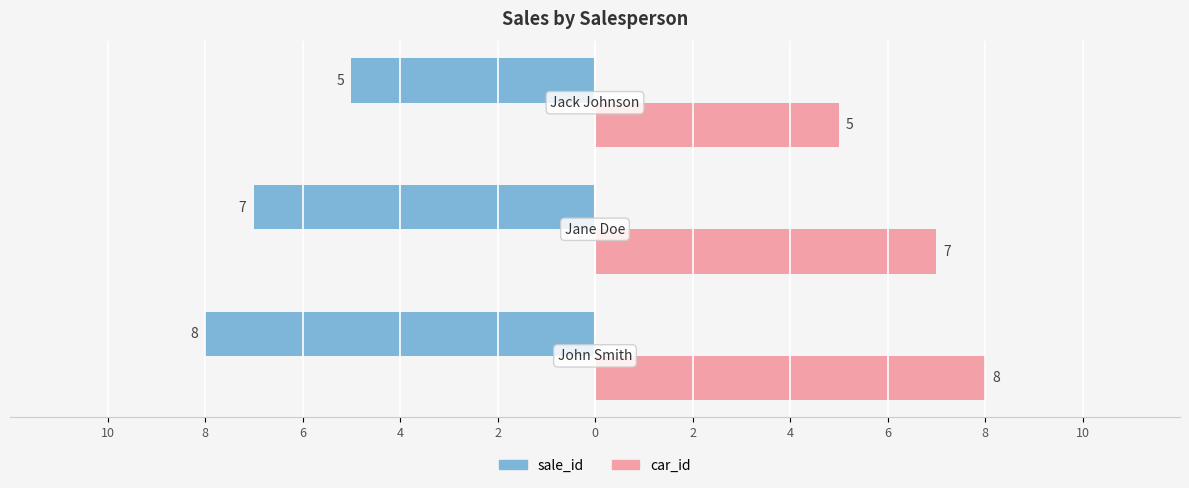

Reading left to right, what are all the values shown in this chart?

sale_id: -8	-7	-5
car_id: 8	7	5